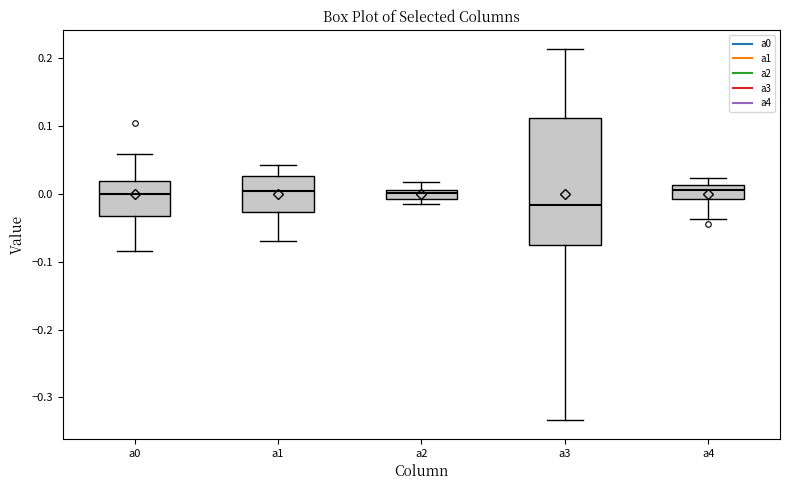

Where does the upper whisker of the box for a3 end on the y-axis? The values are not printed on the chart, so give them approximately, as read against the axis.

0.21